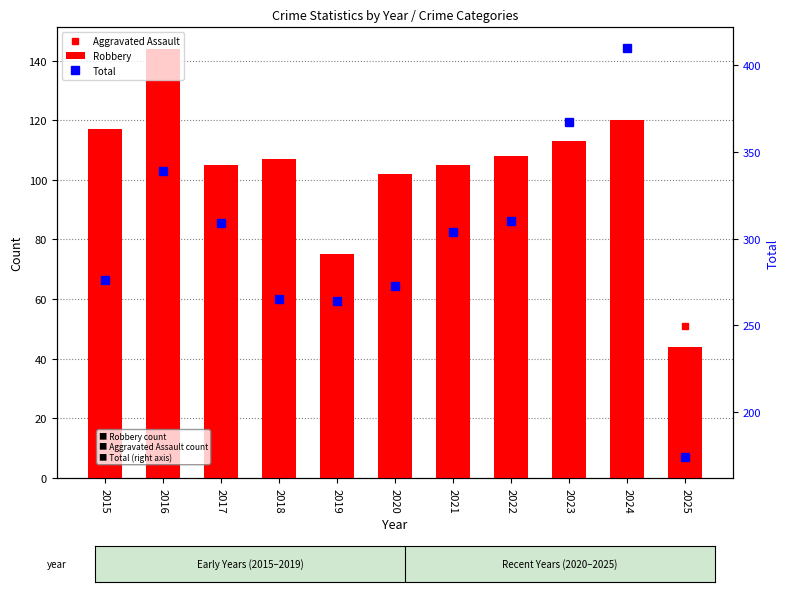

Reading left to right, transcribe all the data shown in this chart.

Aggravated Assault: 54	66	72	43	65	56	86	78	110	112	51
Robbery: 117	144	105	107	75	102	105	108	113	120	44
Total: 276	339	309	265	264	273	304	310	367	410	174